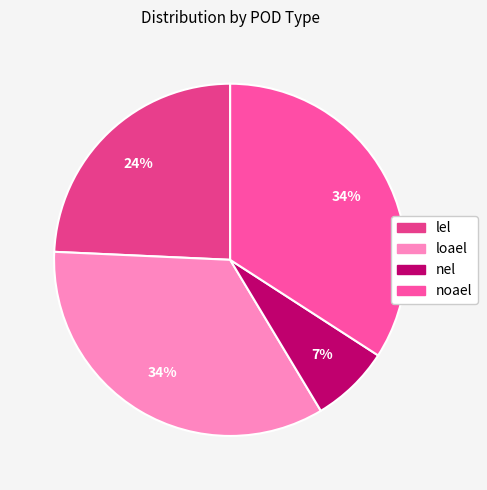

To the nearest percent, what is the difference between the largest and smallest slice percentages?

27%